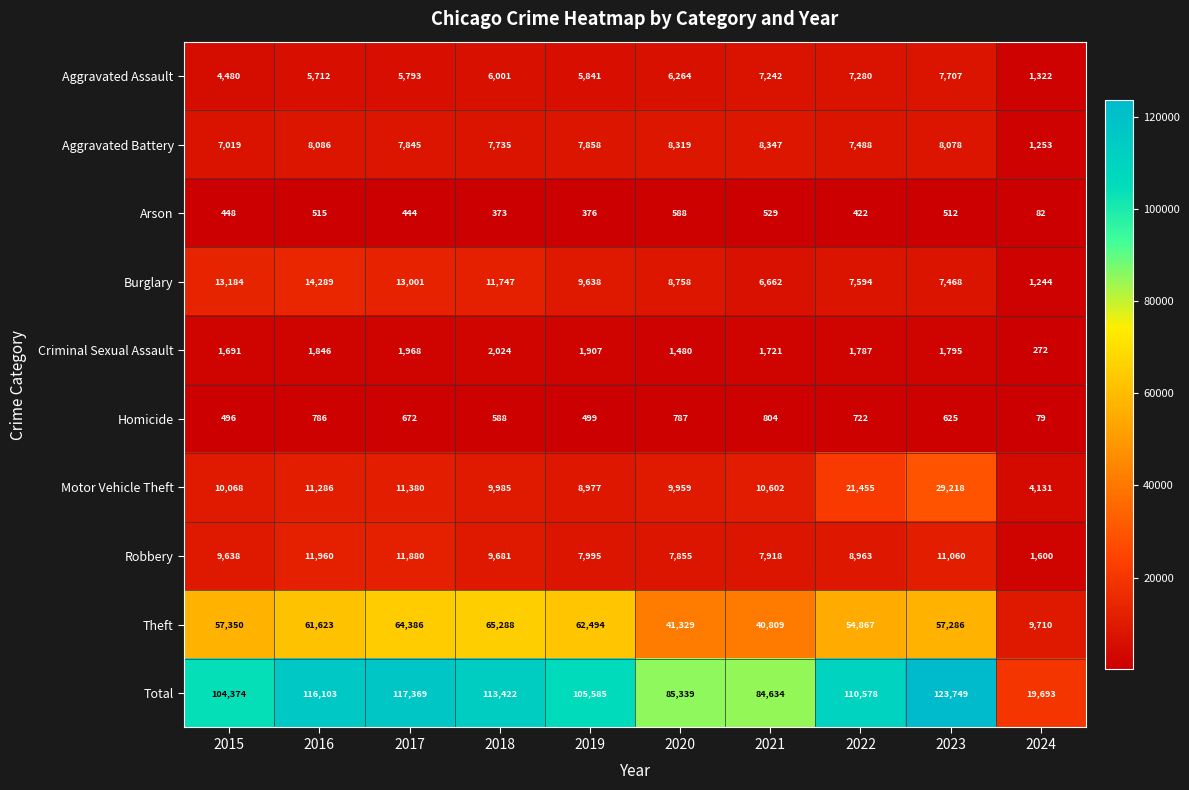

How many series are shown in this chart?

10